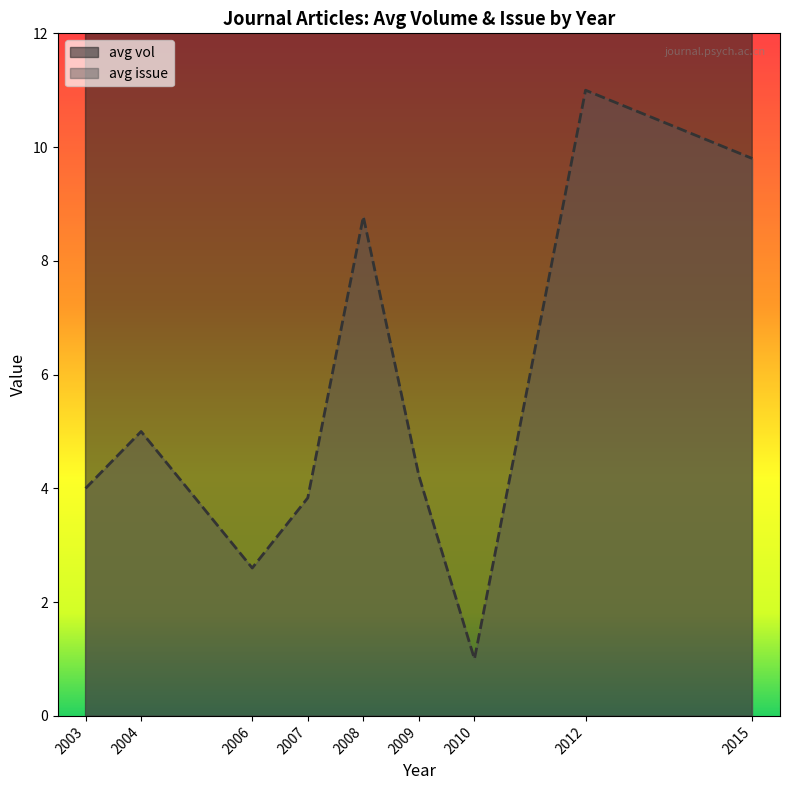

List the series in order of their overall mean, highest first.

vol, issue